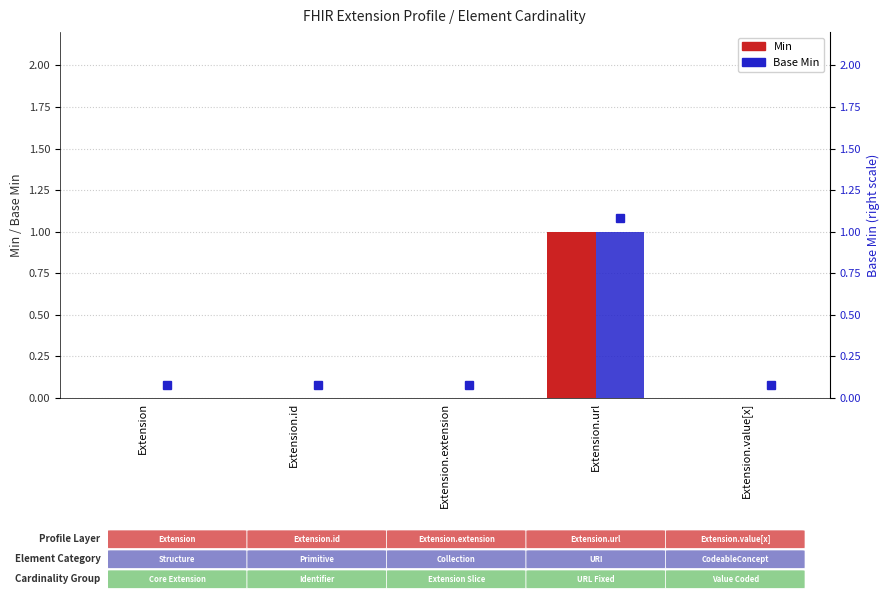

Which category has the highest value in the Base Min series?

Extension.url